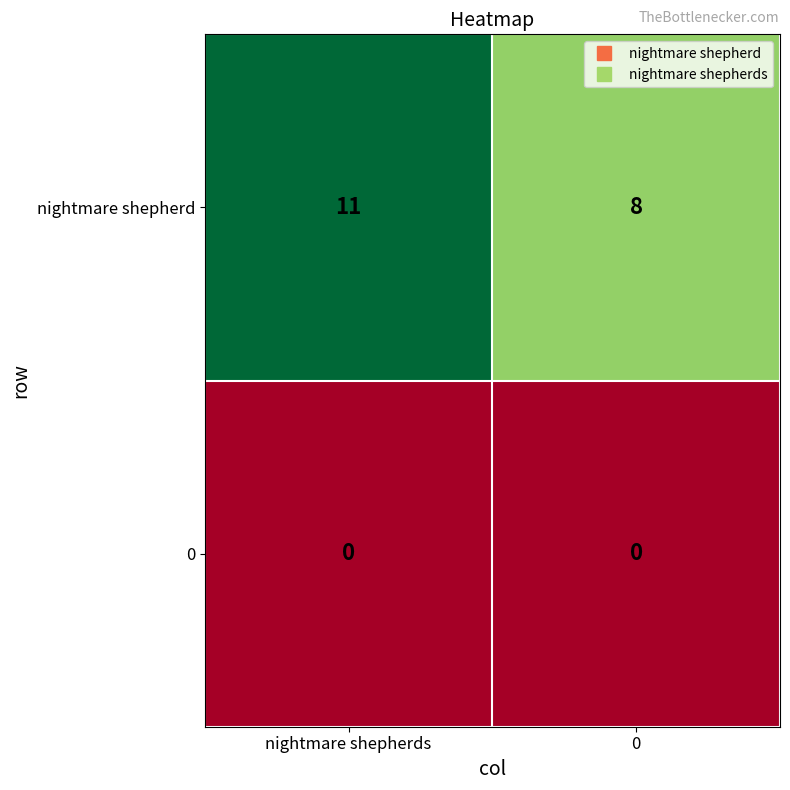

Reading left to right, transcribe all the data shown in this chart.

nightmare shepherd: nightmare shepherds=11	0=8
0: nightmare shepherds=0	0=0